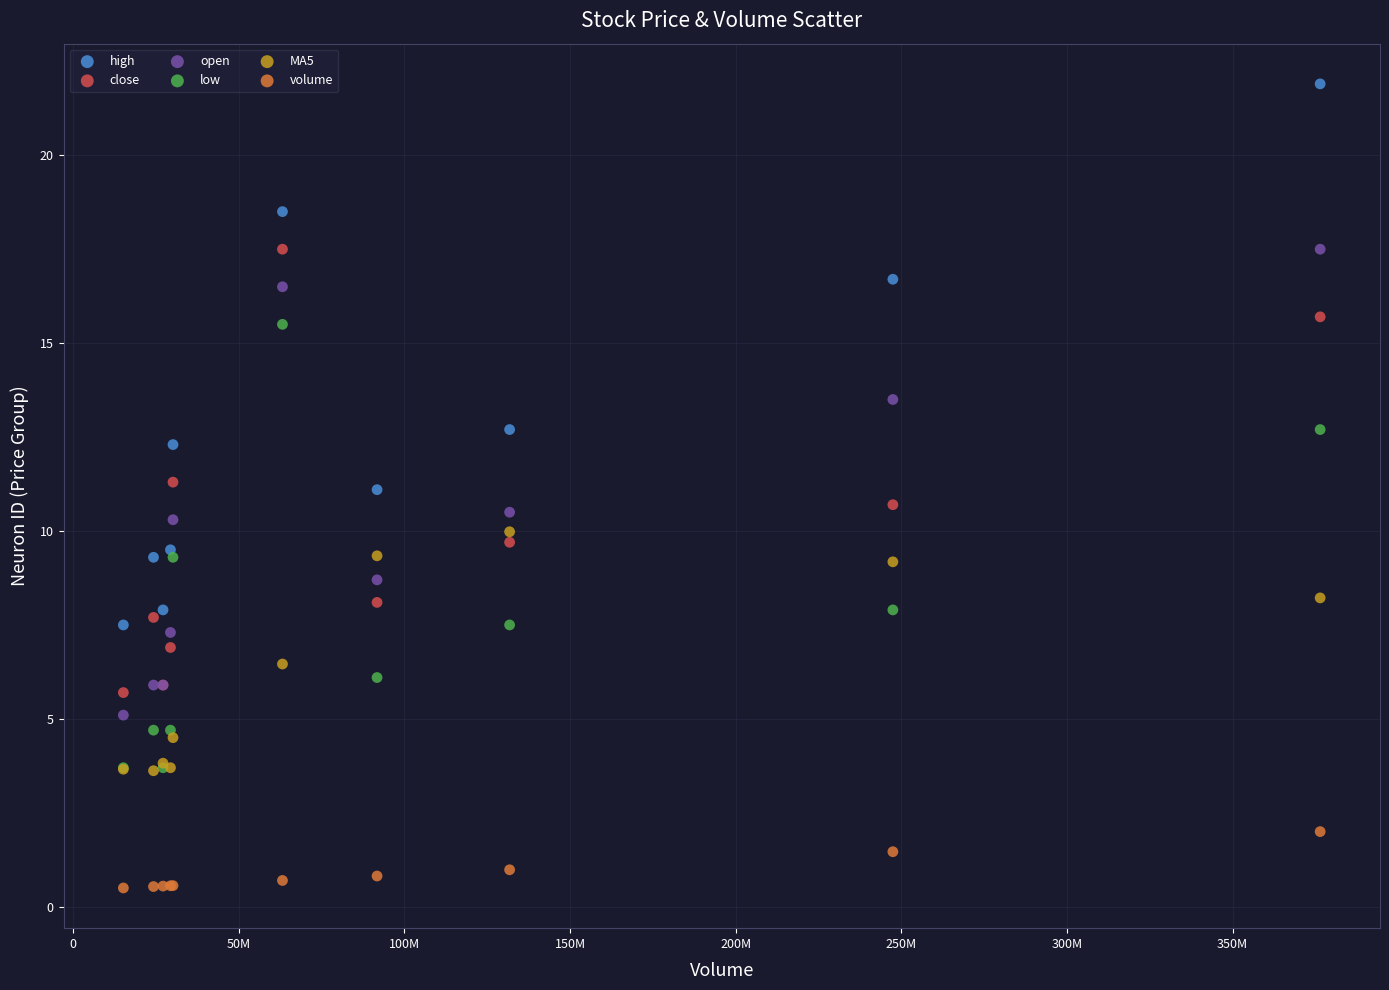

Which series reaches the minimum Y coordinate?

volume